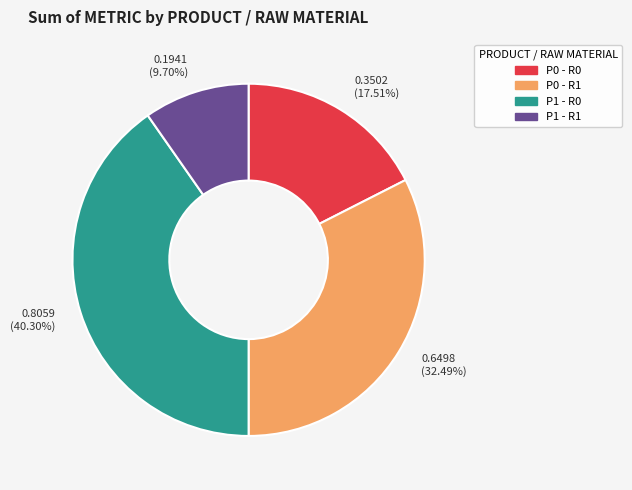

To the nearest percent, what is the difference between the P1 - R1 and P0 - R1 slice percentages?

23%